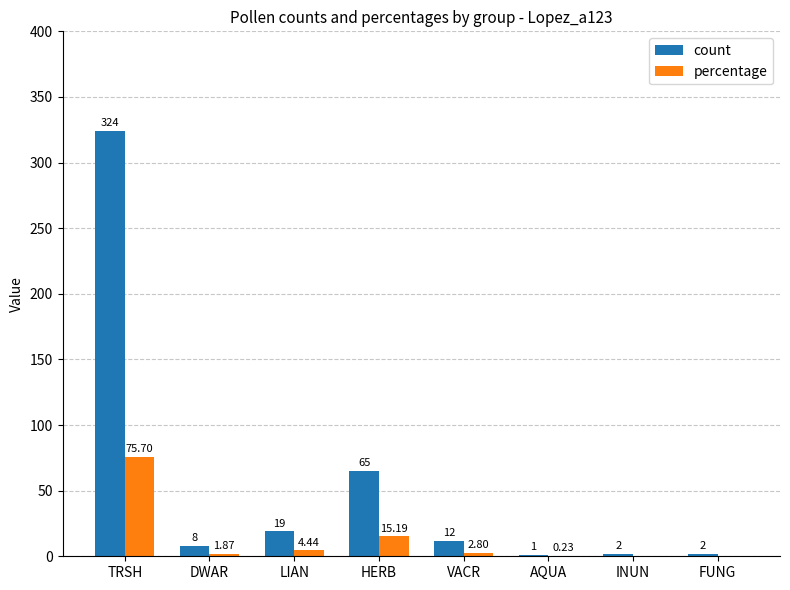

Is it true that count equals 12.0 at VACR?

True